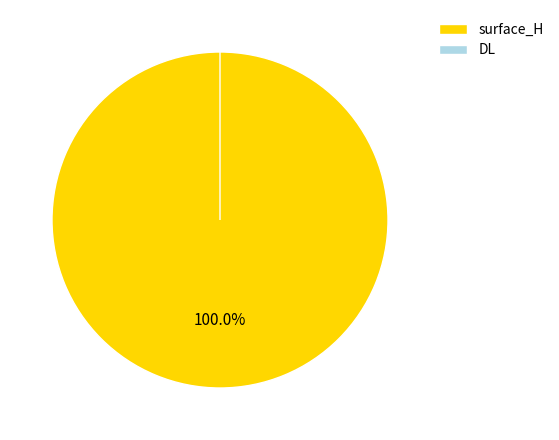

How many slices are in this pie chart?

2